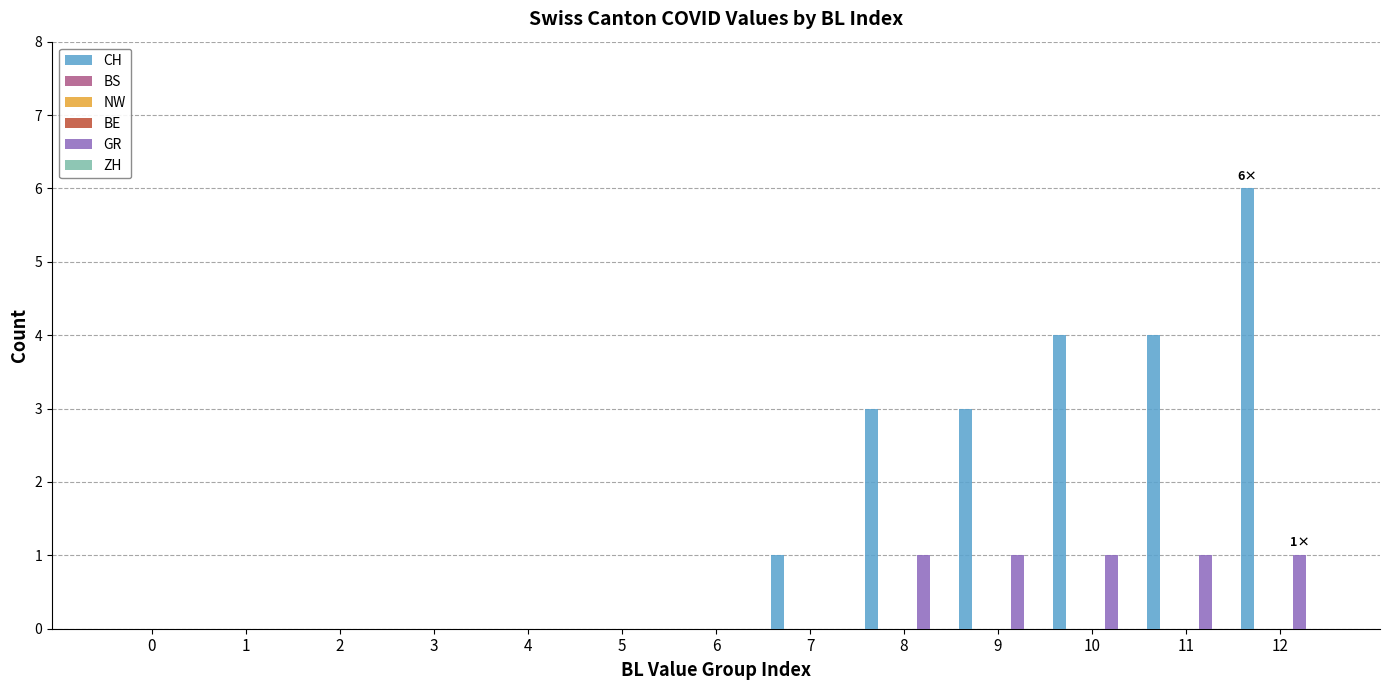

The value of BE at 4 is 0. True or false?

True